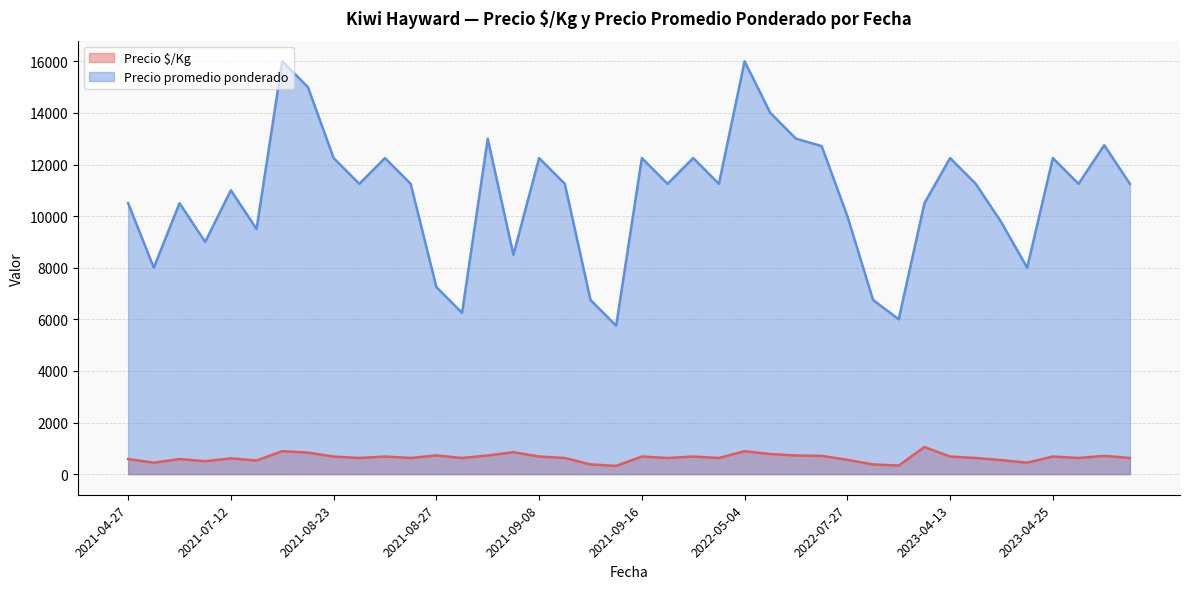

The value of Precio promedio ponderado at 2023-04-13 is 12250. True or false?

True